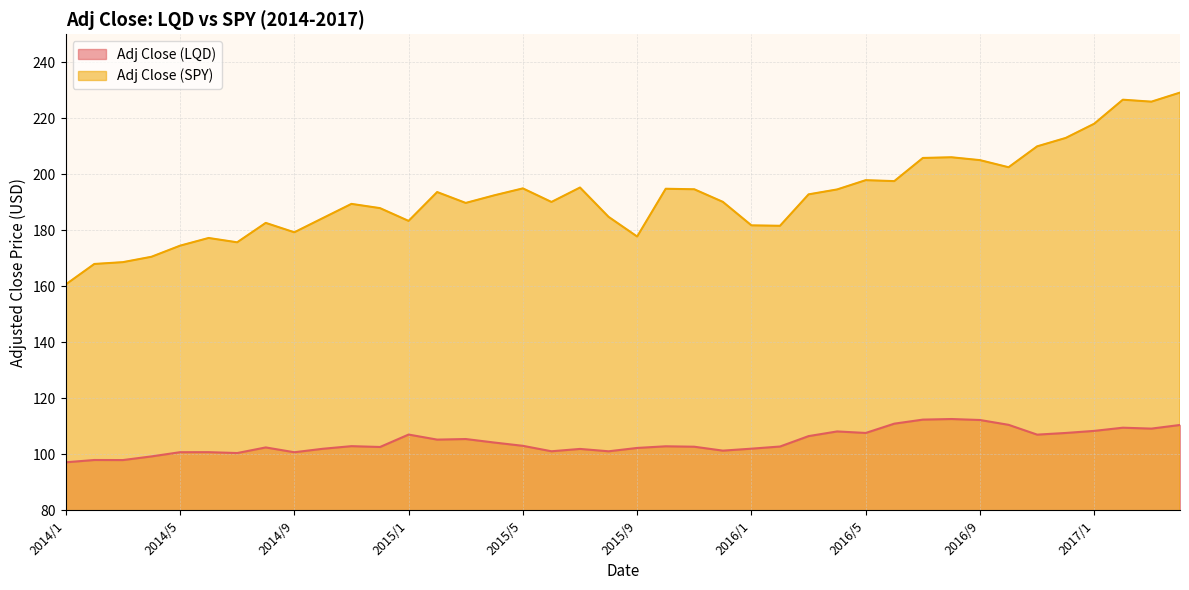

True or false: Adj Close (SPY) and Adj Close (LQD) cross at least once.

False